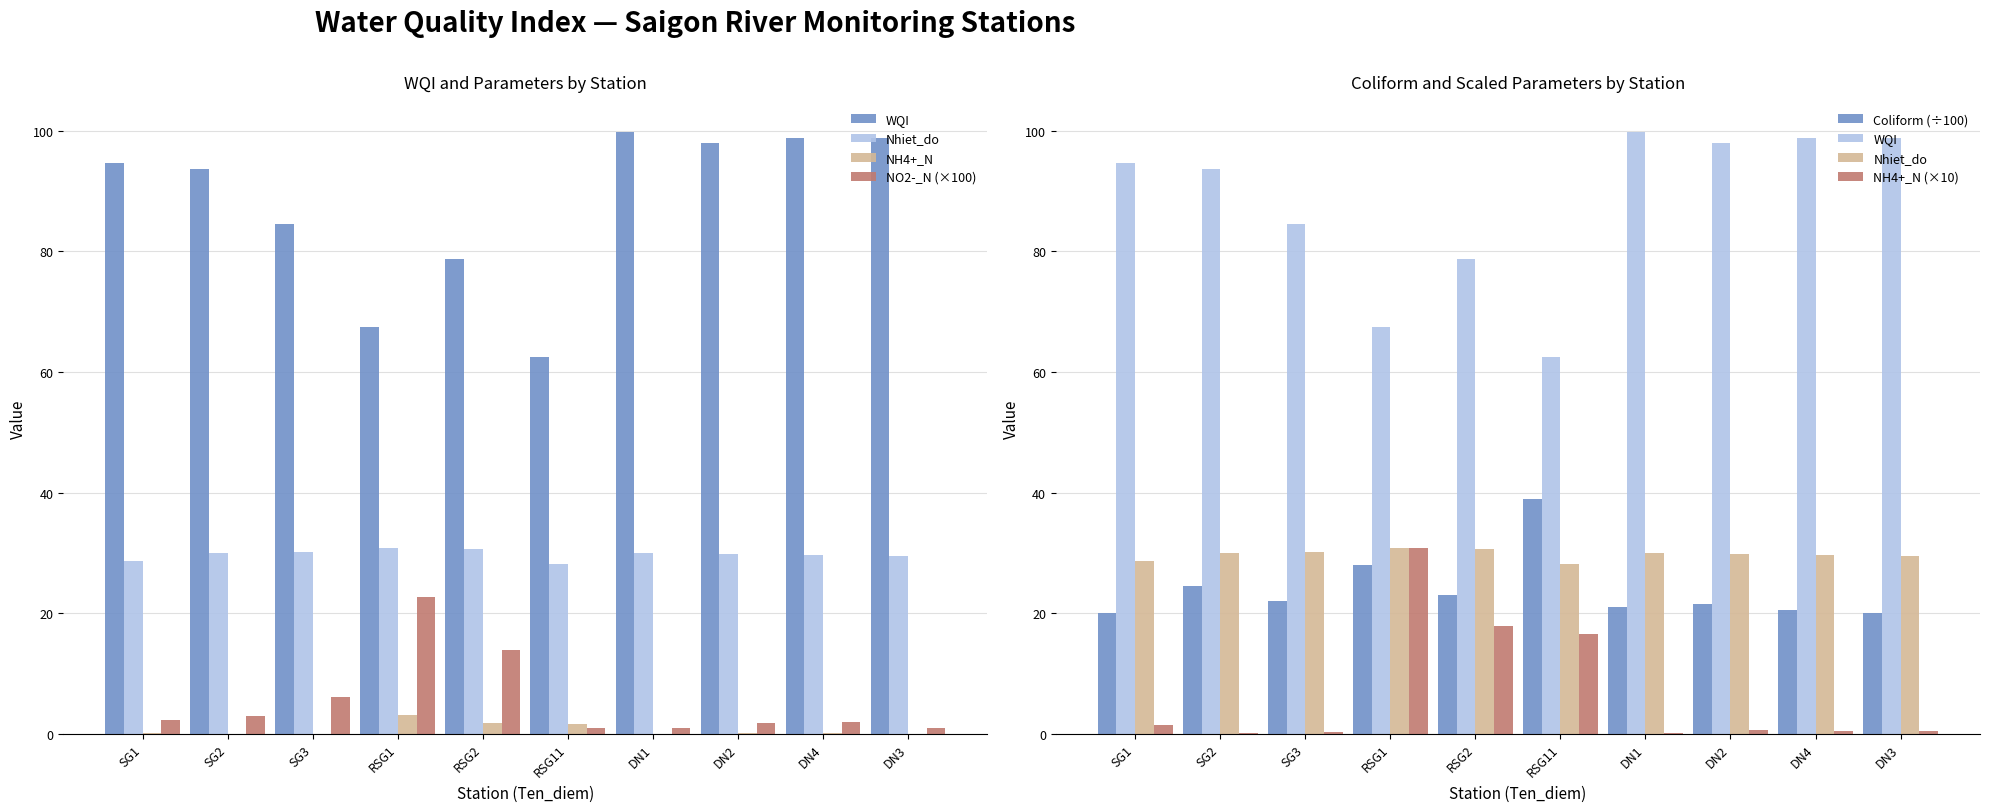

How many categories are shown in the chart?

10